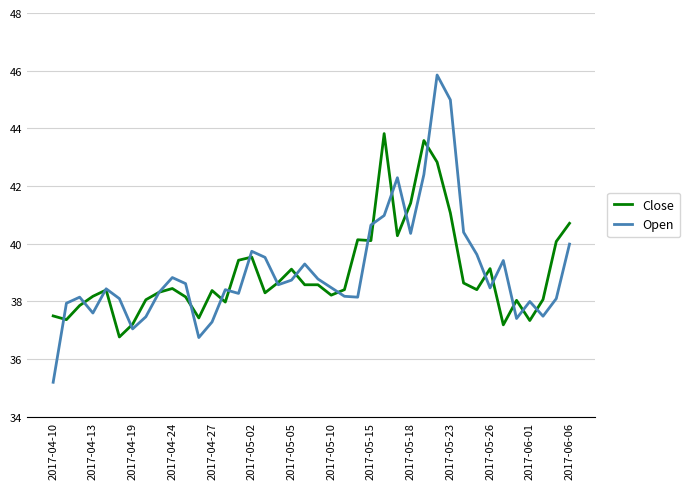

Which series has the widest spread of values?

Open